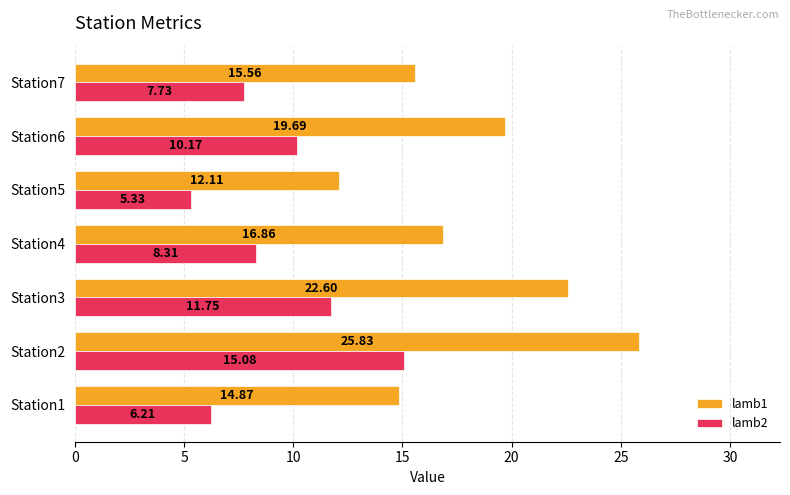

At how many categories does at least one series exceed 19?

3